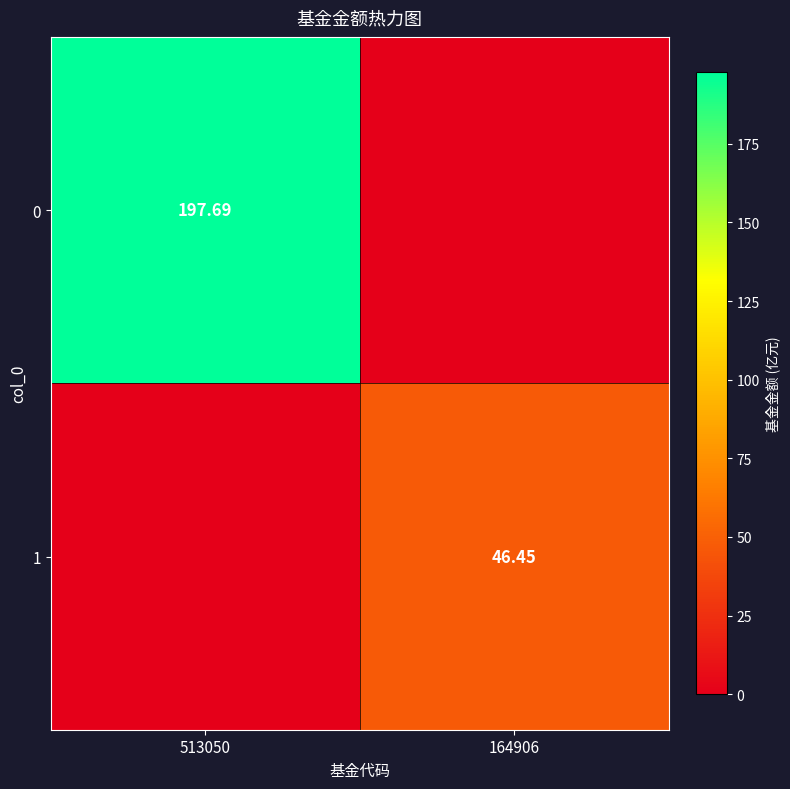

Rank the series by their average value, from highest to lowest.

0, 1